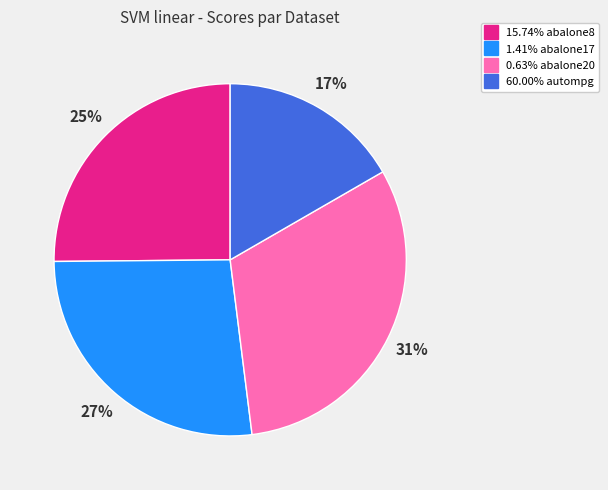

Is there any slice that represents more than half of the pie?

No